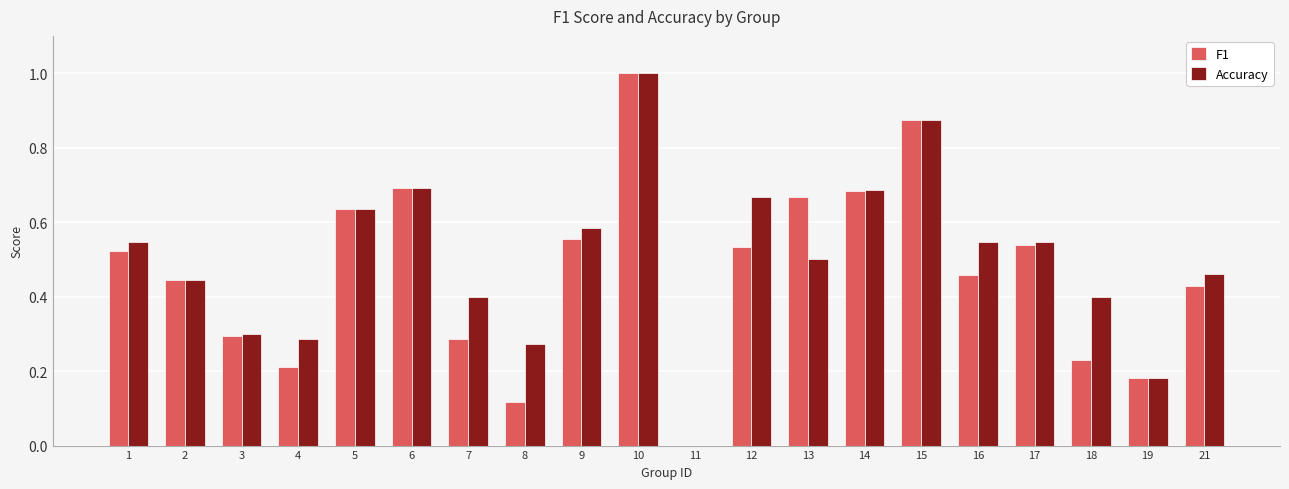

How many values in F1 are above zero?

19